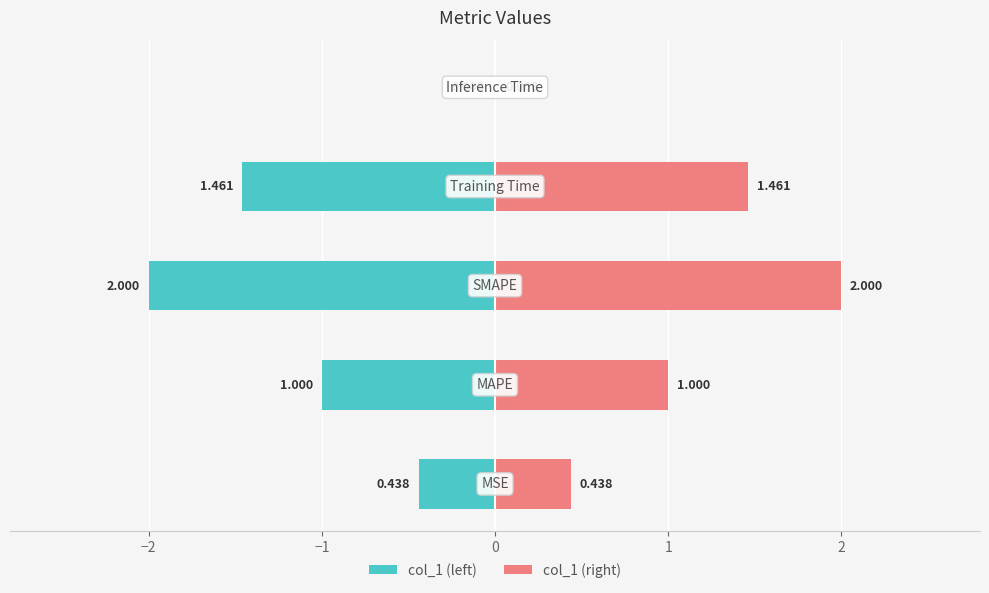

True or false: col_1 (left) has a value of -0.7 at −3.

False